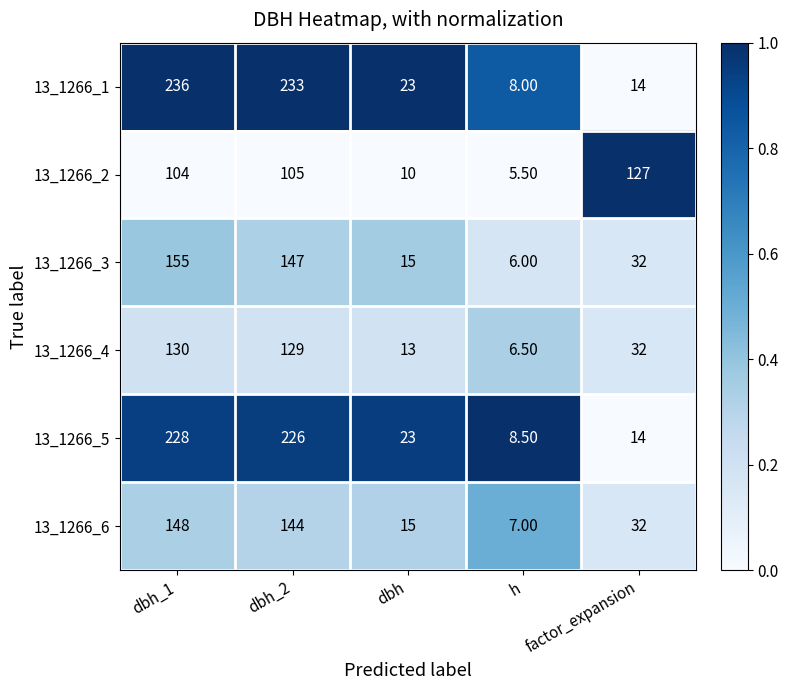

What is the total value across all series at factor_expansion?

251.0